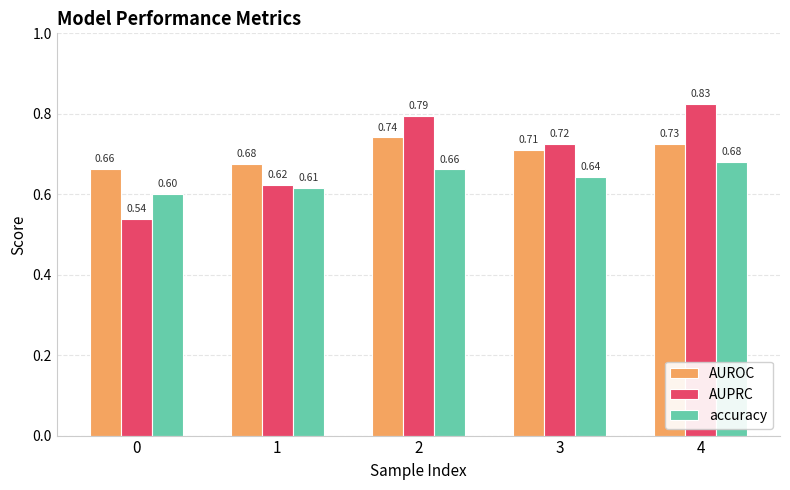

Between 1 and 2, which series saw the biggest shift?

AUPRC